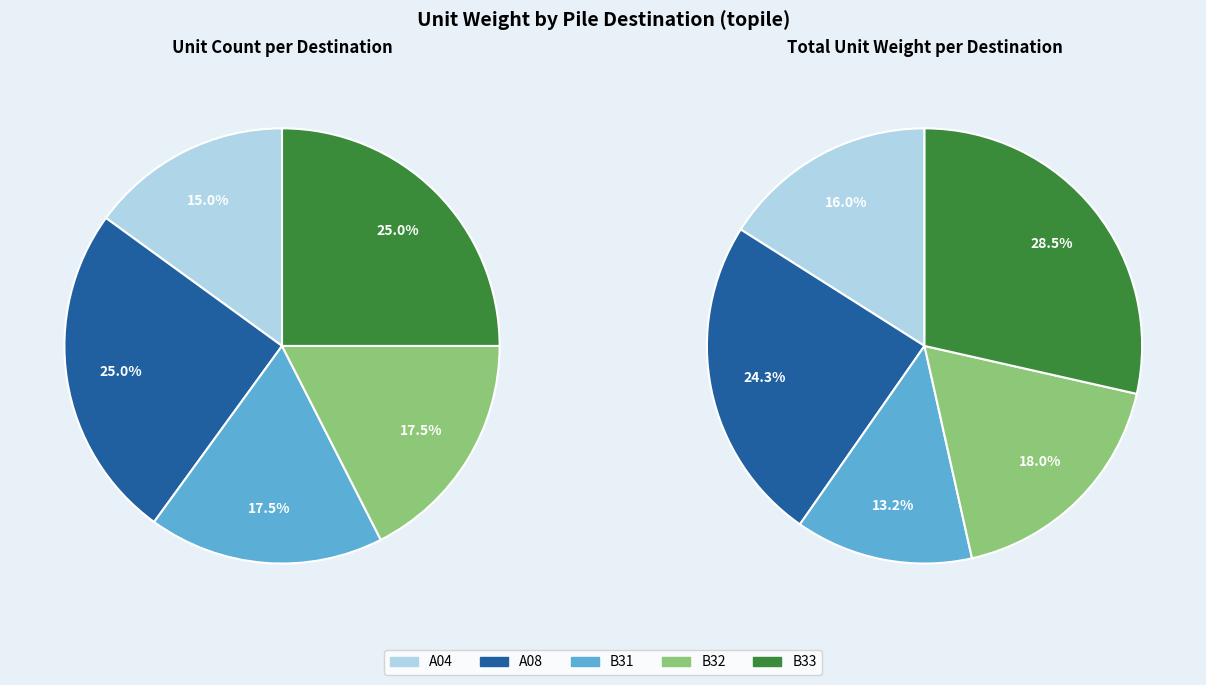

Which slice is the largest?

A08